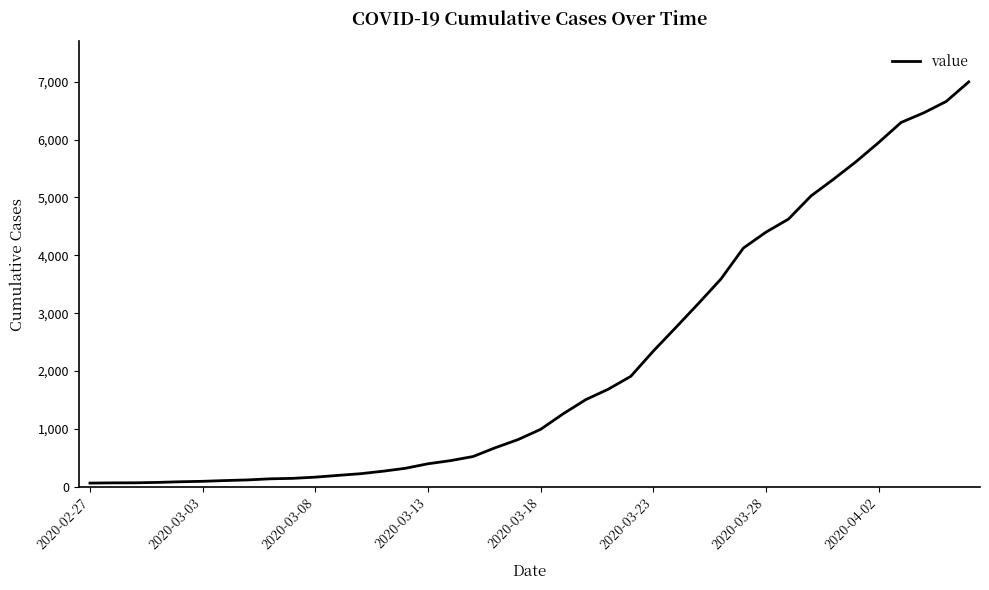

What is the difference between the maximum and minimum values?

6931